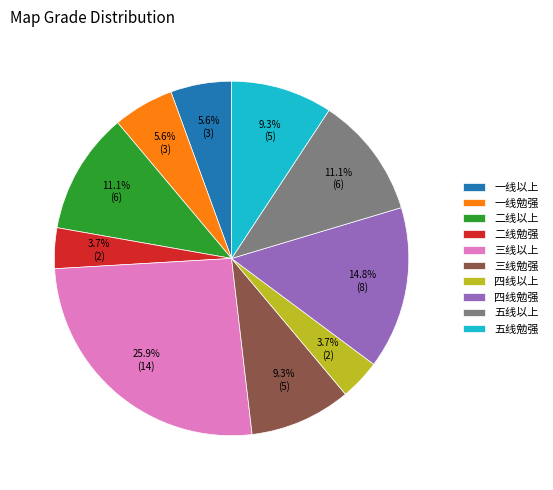

Approximately how many times larger is the value at 一线以上 compared to 四线以上?

1.5